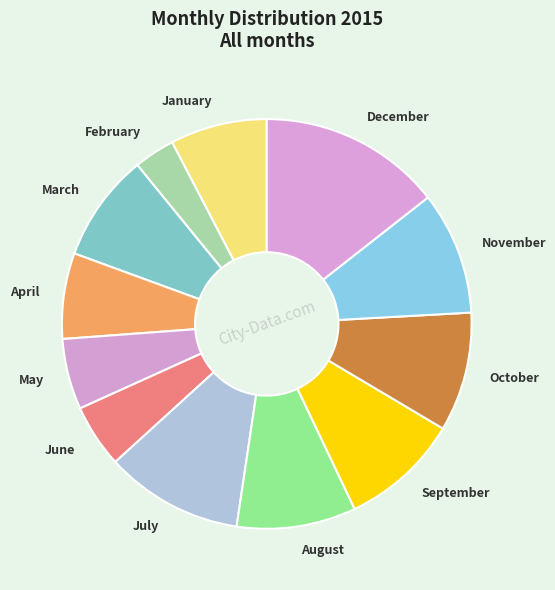

Is it true that January is 8% of the pie?

True